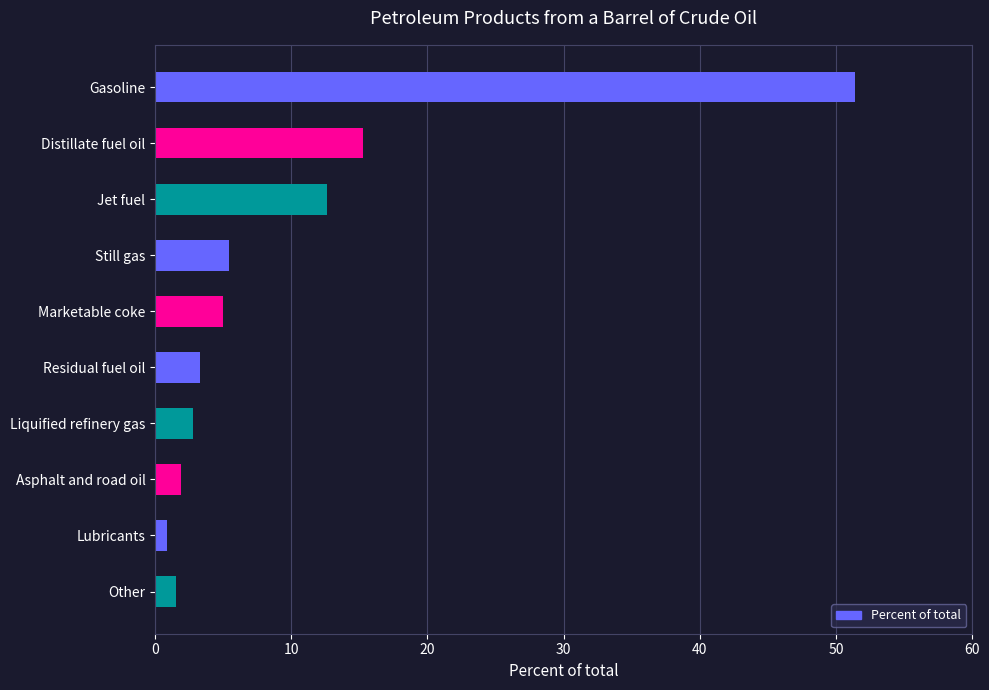

The value at Distillate fuel oil is 15.3. True or false?

True